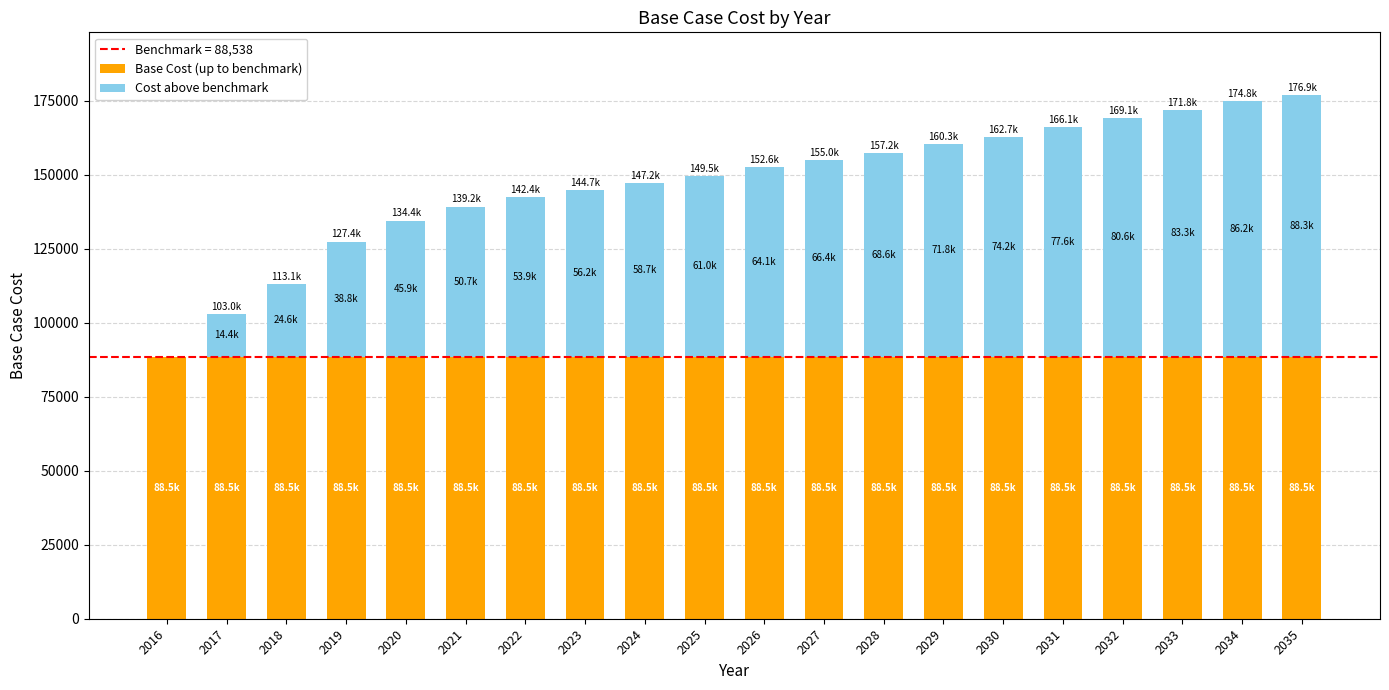

The value of Base Cost (up to benchmark) at 2023 is 88537.8. True or false?

True